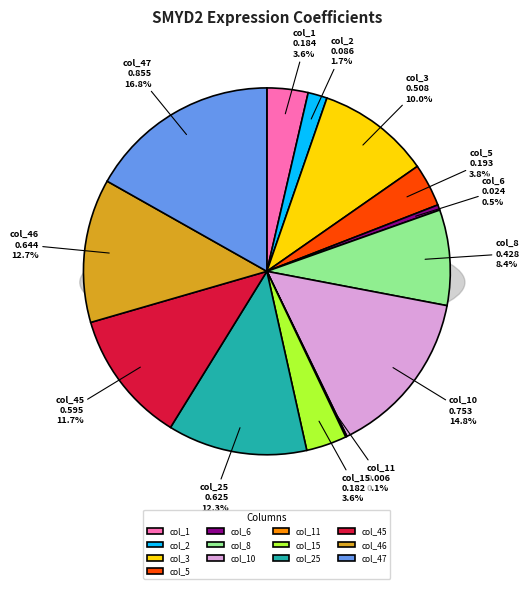

Does col_6 represent more than half of the total?

No